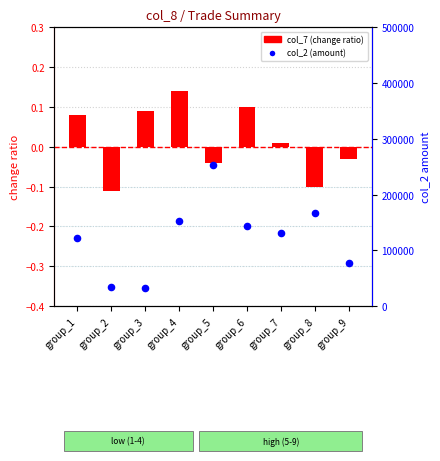

Which series contains the highest Y value?

col_2 (amount)